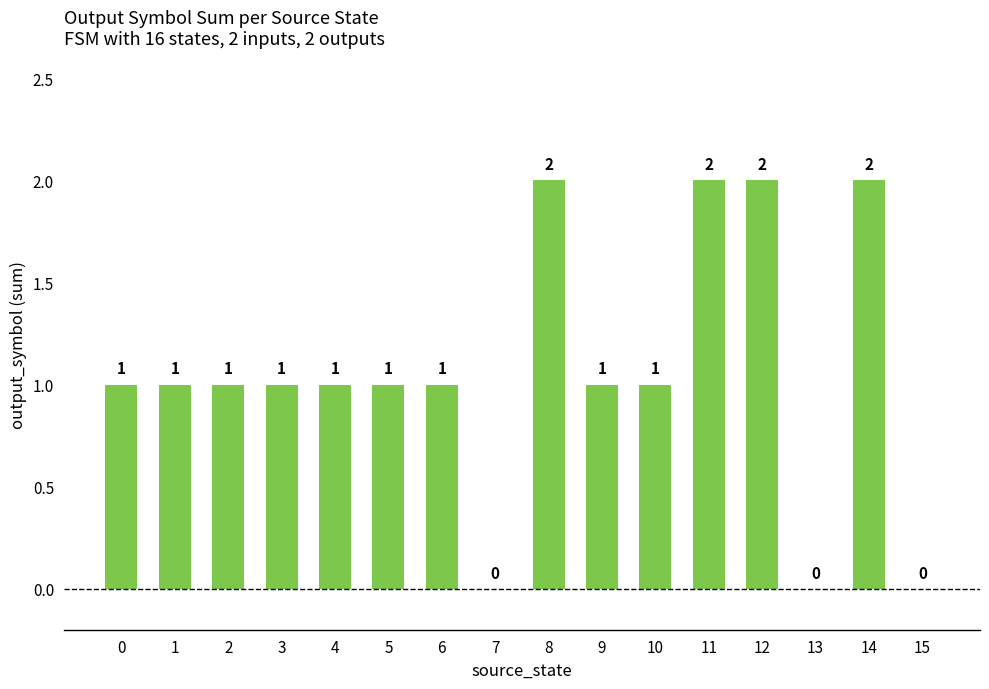

The value at 8 is 1. True or false?

False